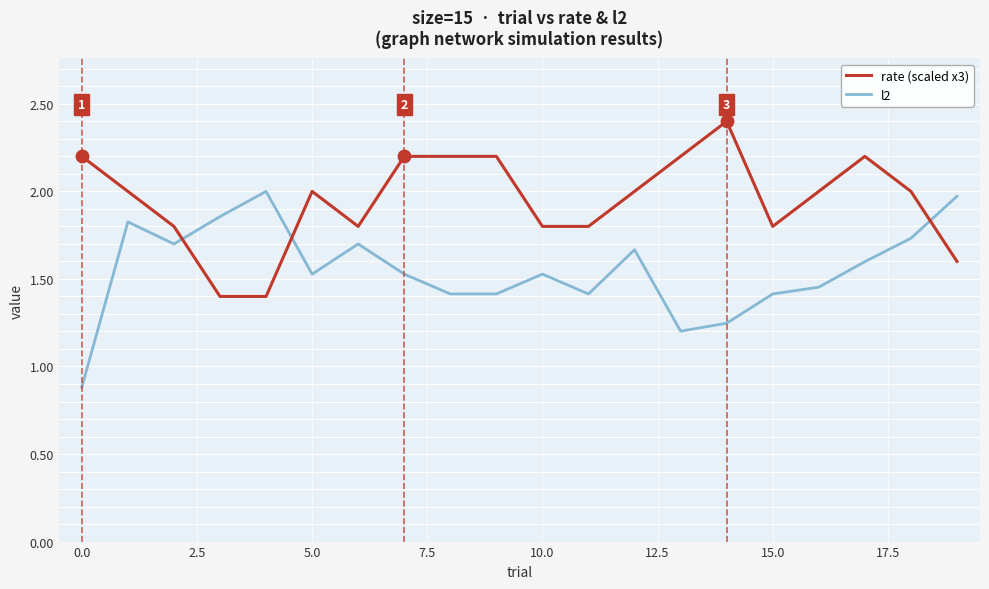

Which series has the largest range (max minus min)?

l2